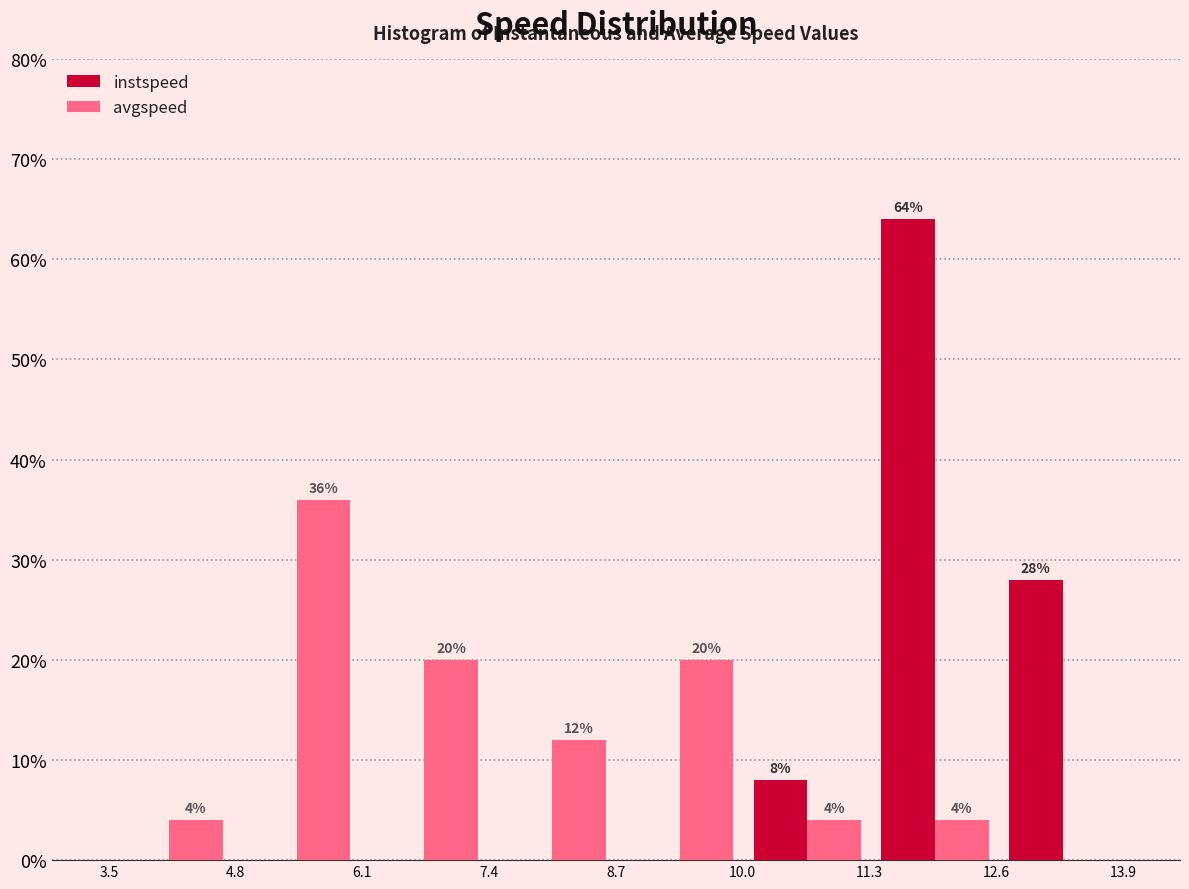

In the avgspeed series, which range on the x-axis has the tallest bar?

4.8 to 6.0